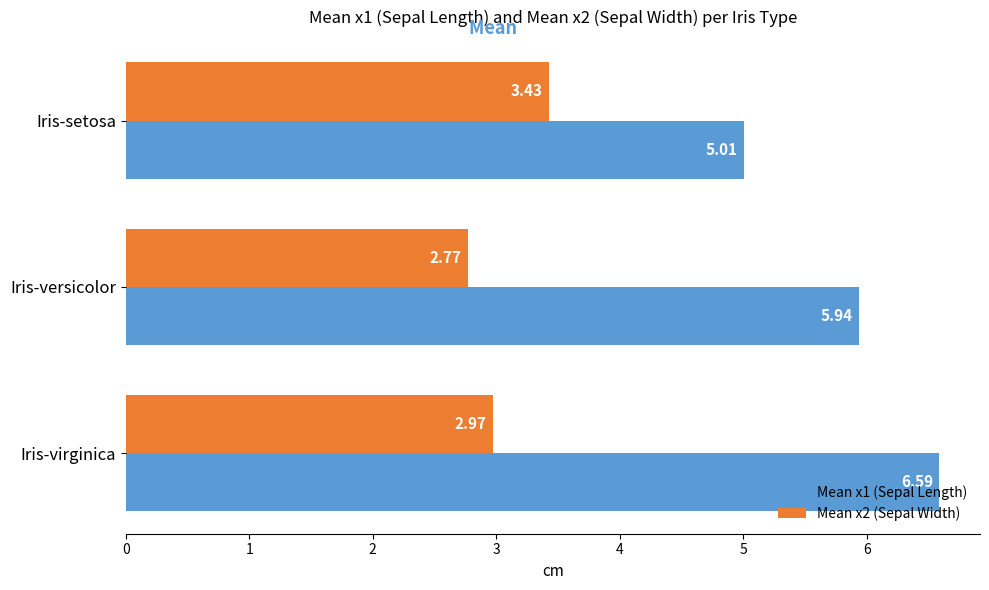

Between Iris-versicolor and Iris-virginica, which series saw the biggest shift?

Mean x1 (Sepal Length)